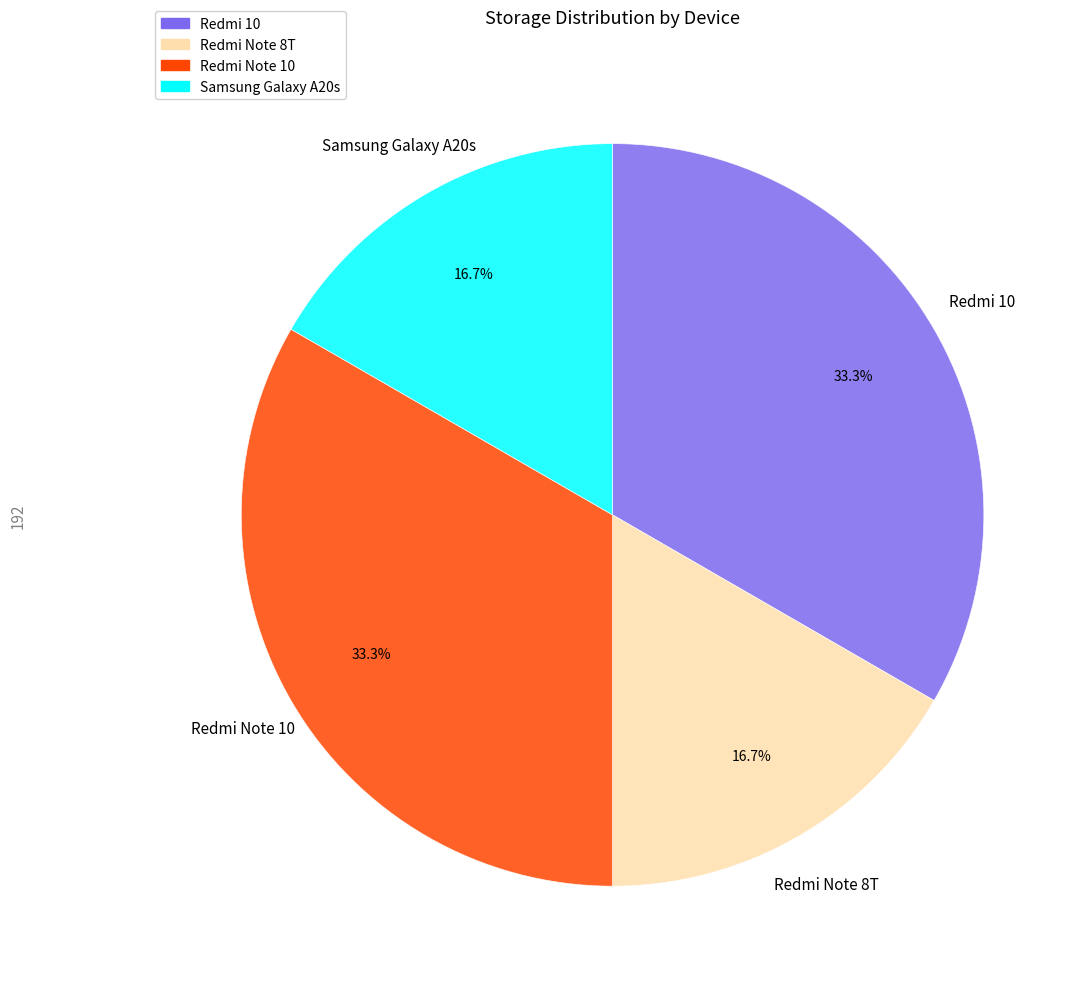

Does Redmi 10 represent more than half of the total?

No